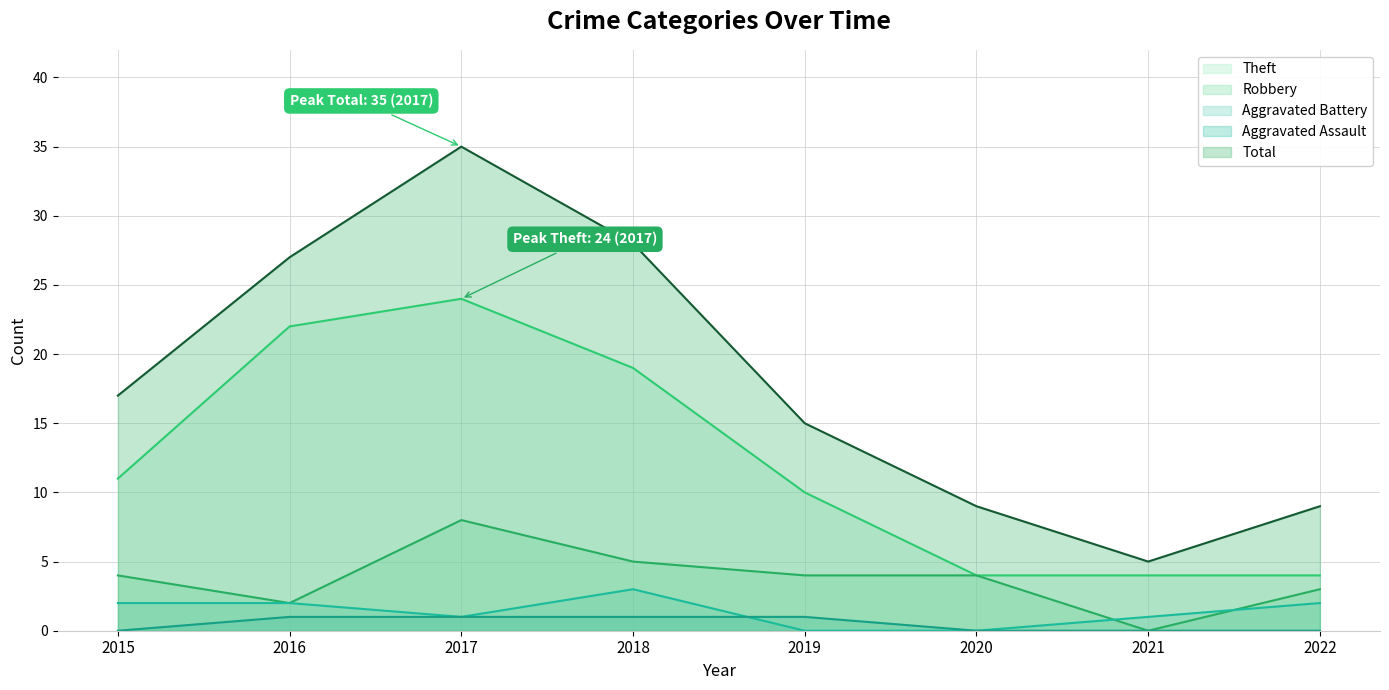

True or false: Theft and Aggravated Battery cross at least once.

False